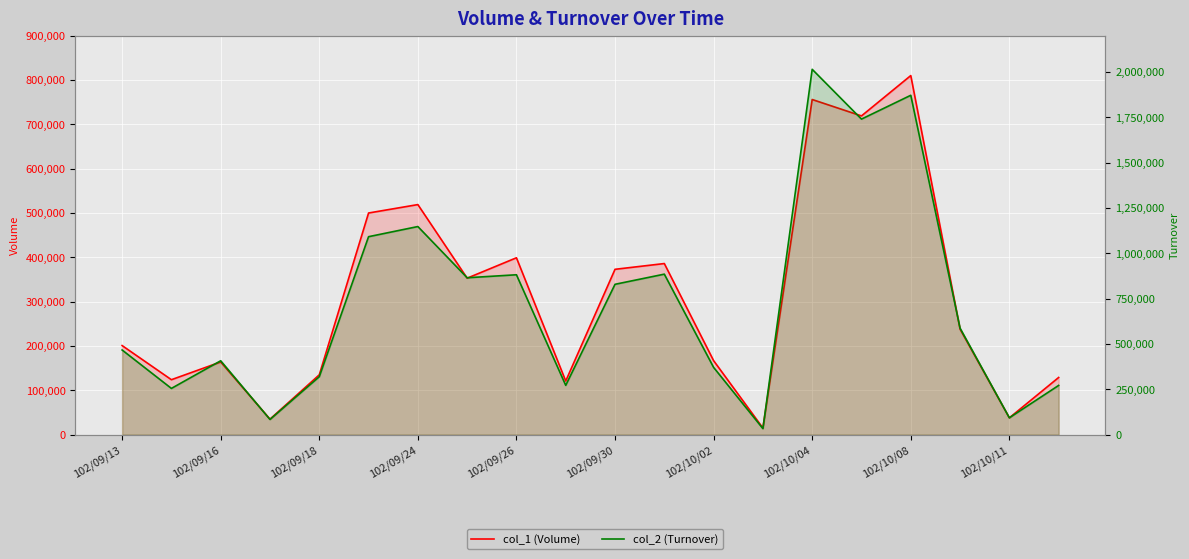

Which series has the widest spread of values?

col_2 (Turnover)